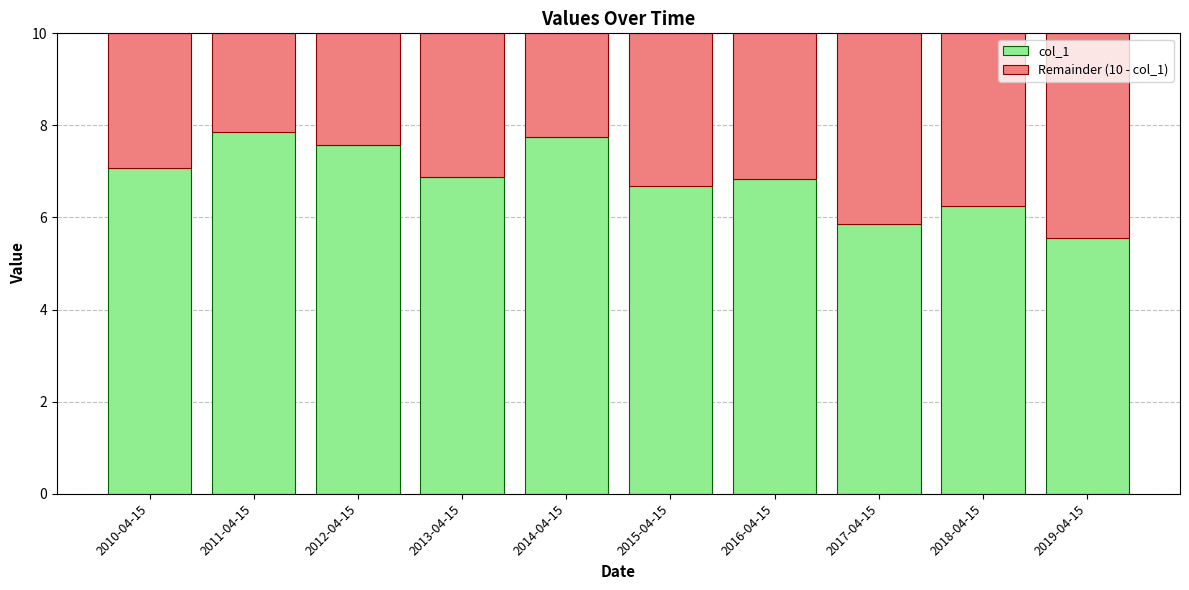

Are the bars grouped side by side (vs. stacked)?

No